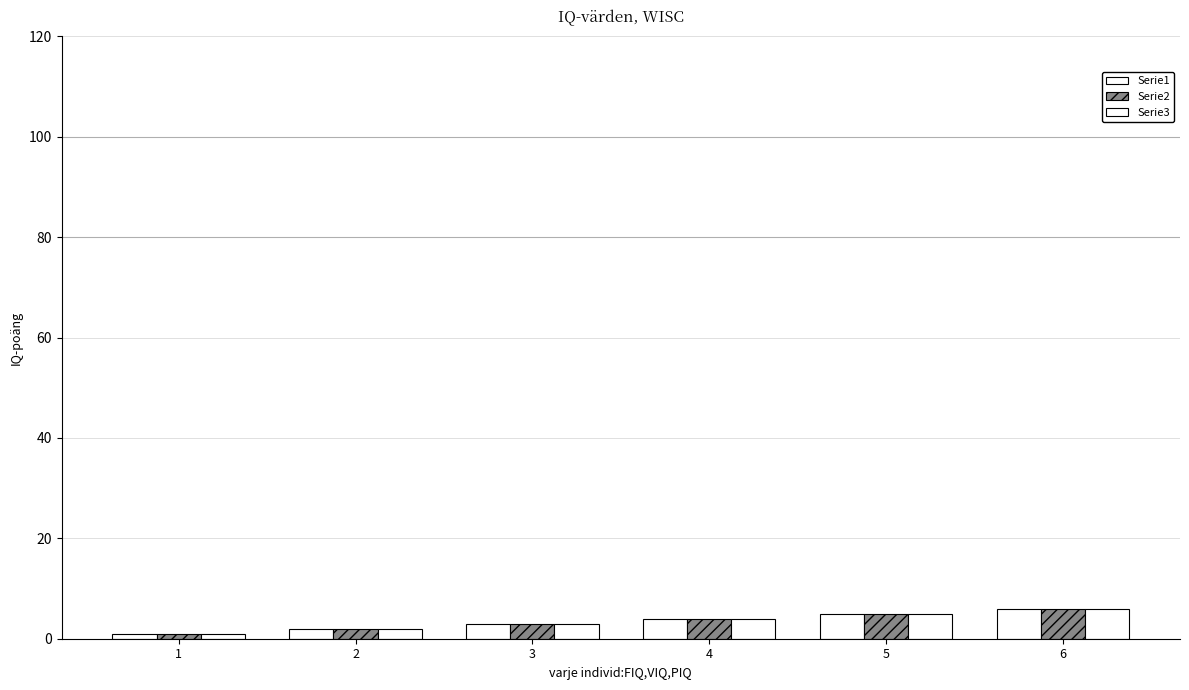

What is the smallest value displayed?

1